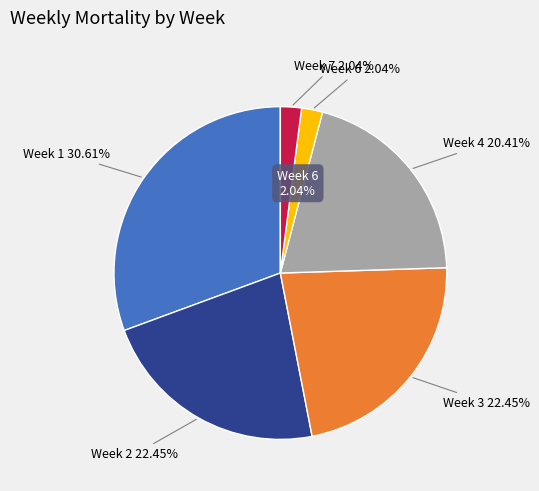

How much of the chart is everything except 5?

100.0%